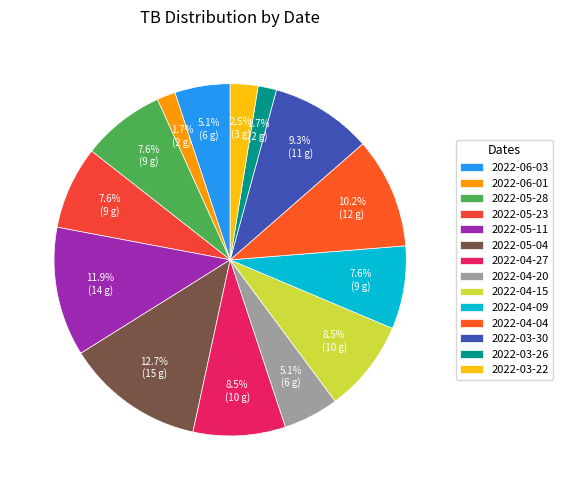

How much of the chart is everything except 2022-05-23?

92.4%